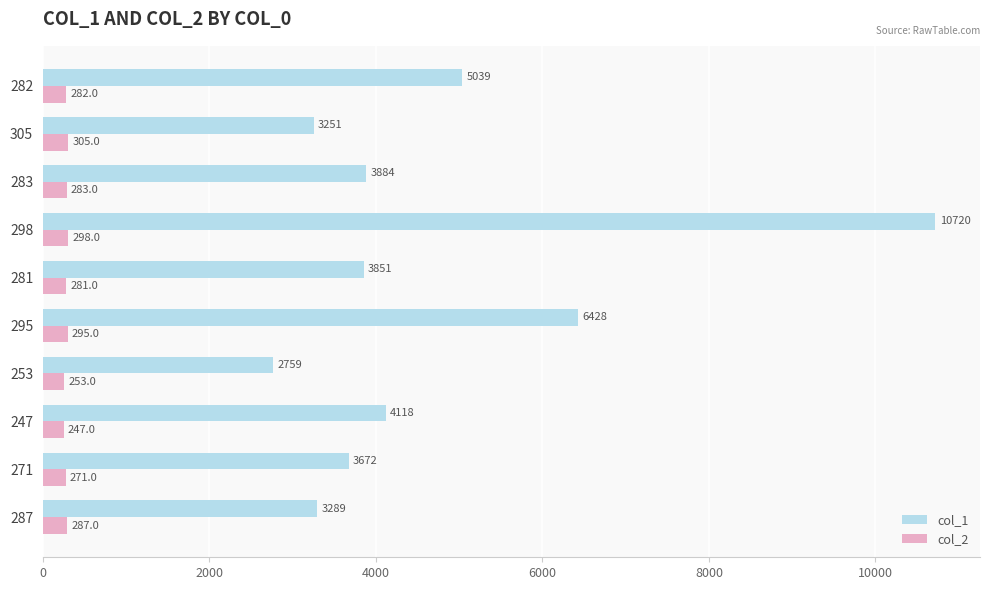

At which category is the sum across all series the highest?

298